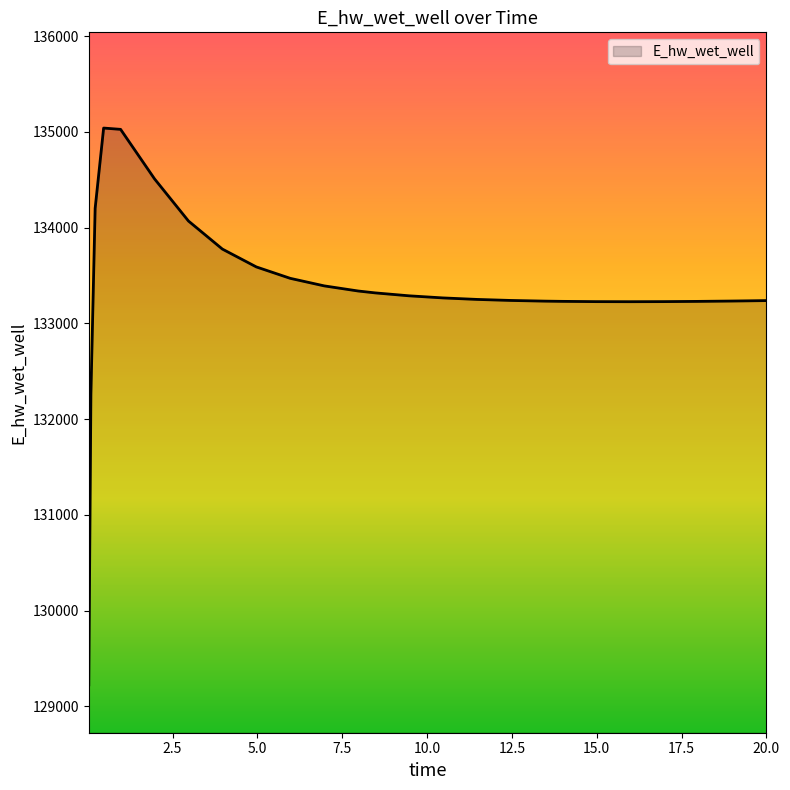

What is the greatest value displayed?

135040.1